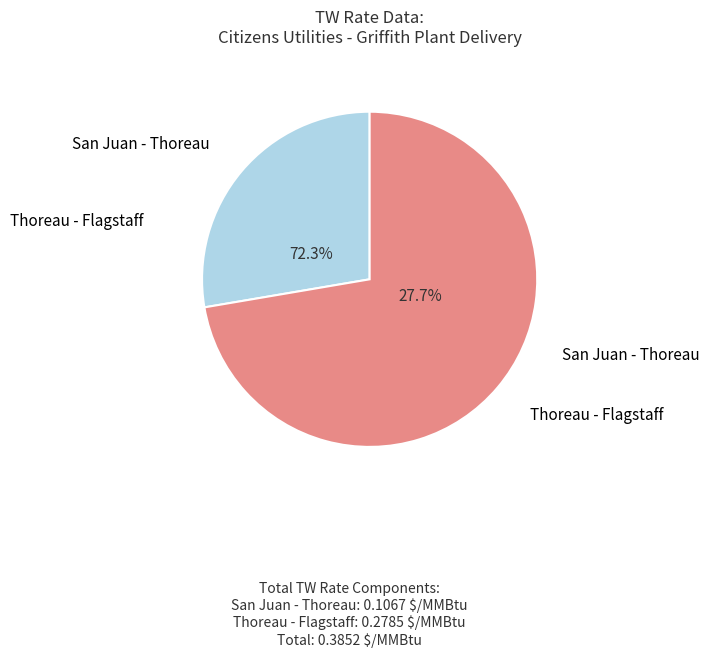

What is the majority slice?

Thoreau - Flagstaff